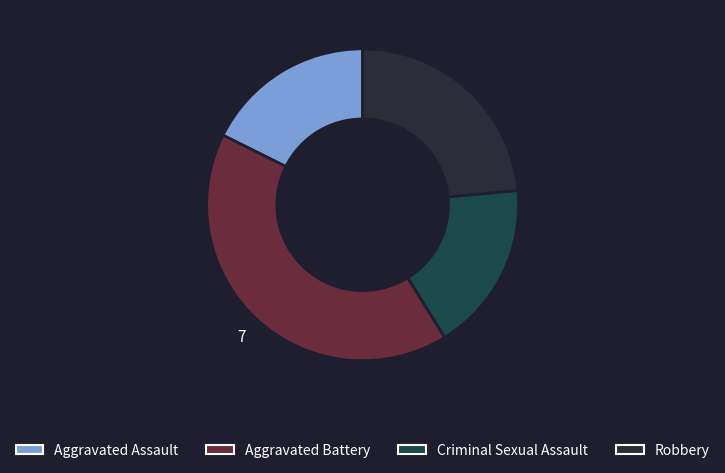

The Aggravated Assault slice represents 18% of the pie. True or false?

True